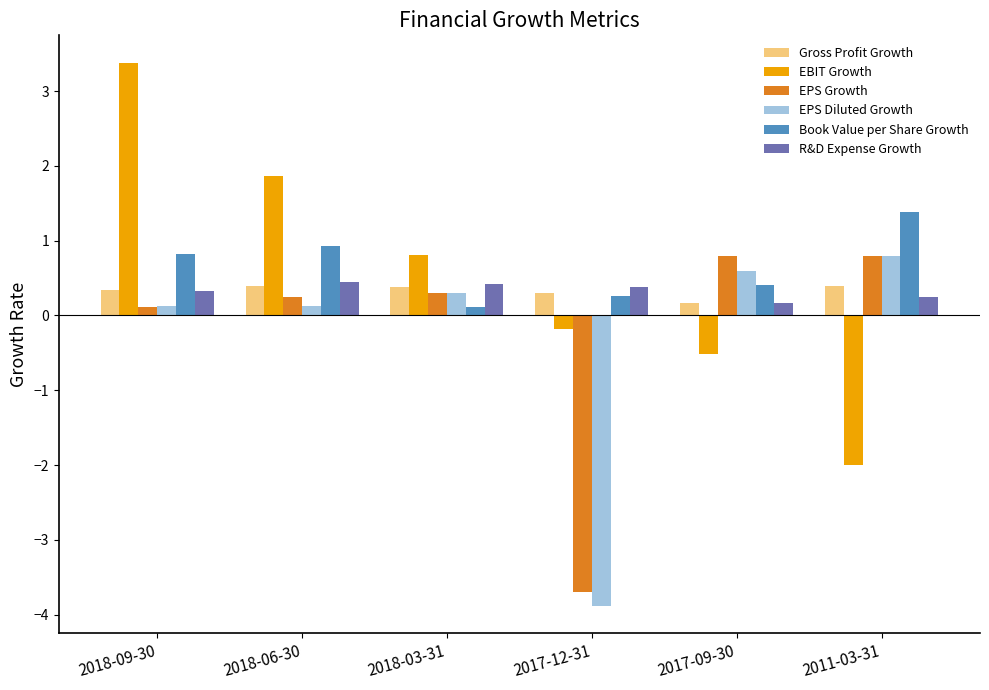

What is the spread (max minus min) of values at 2011-03-31?

3.4